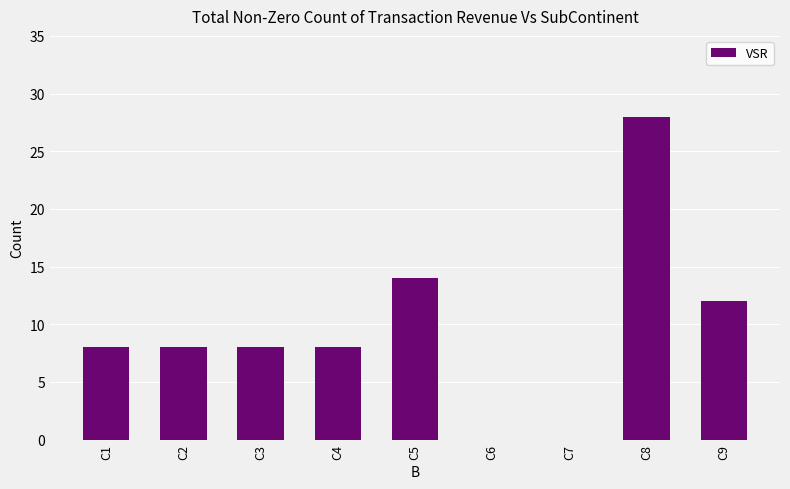

Reading left to right, extract all data points from this chart.

C1=8	C2=8	C3=8	C4=8	C5=14	C6=0	C7=0	C8=28	C9=12